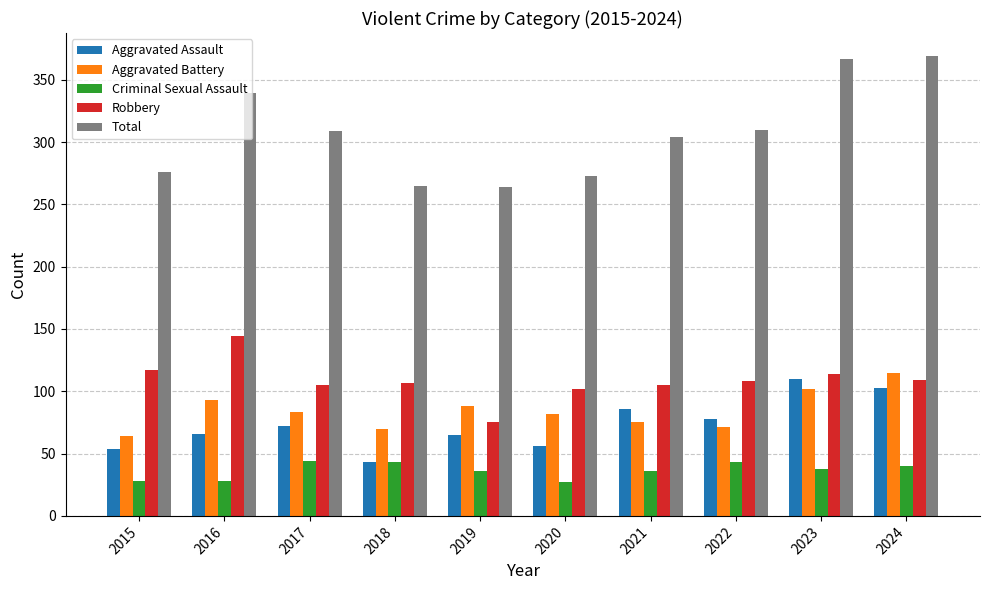

The Total series shows 276 at 2015. True or false?

True